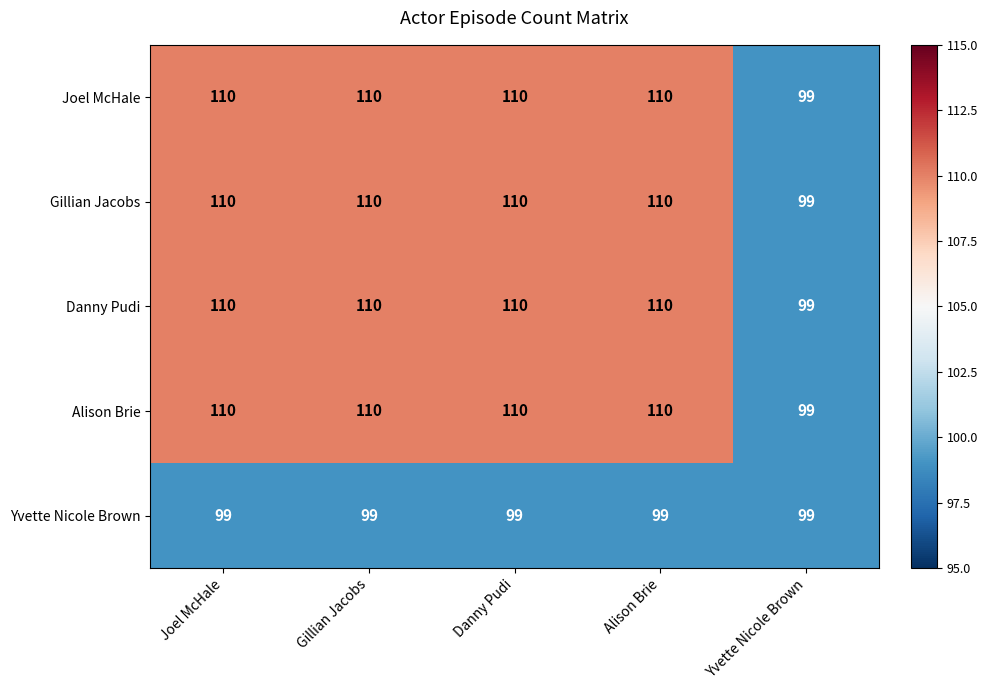

How many categories are shown in the chart?

5